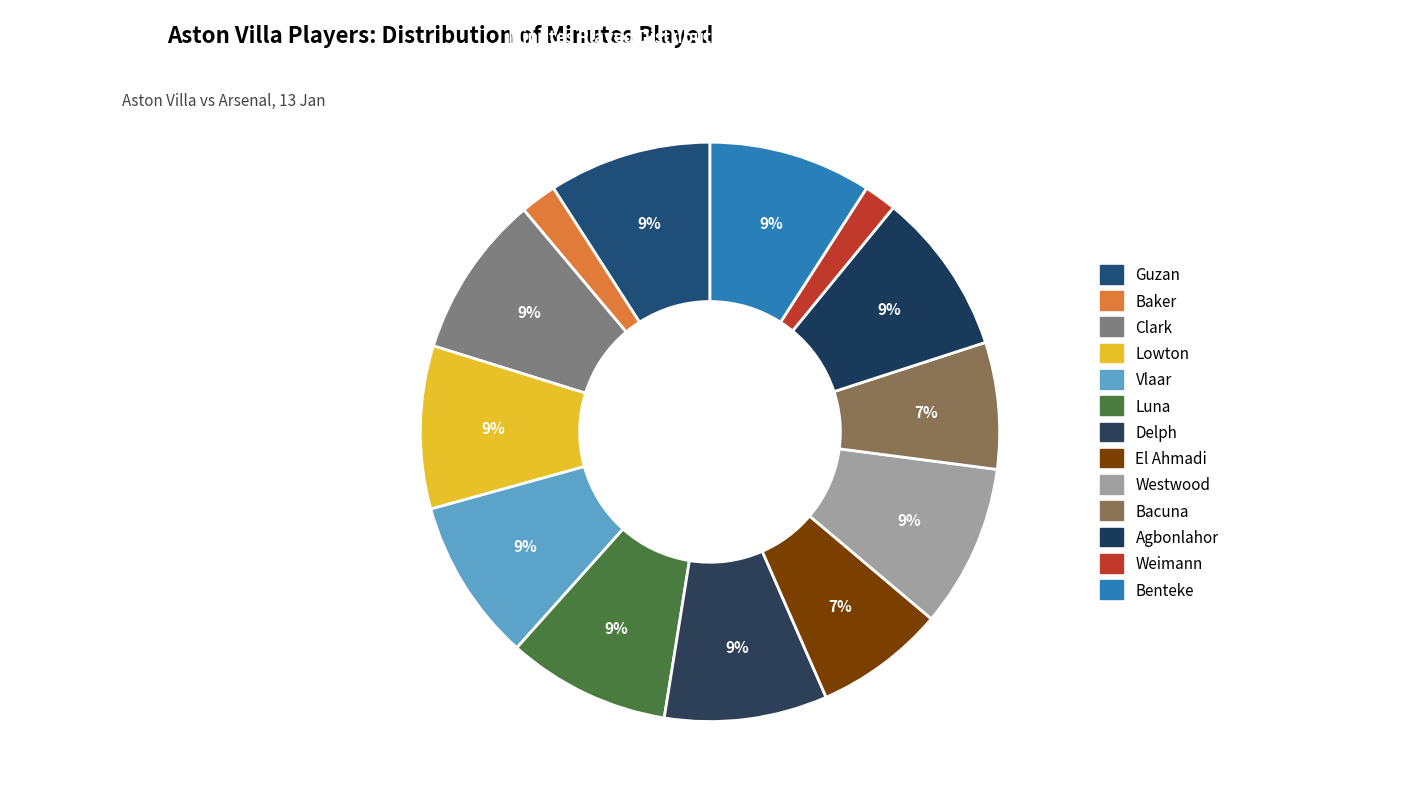

Is there a majority slice in this chart?

No